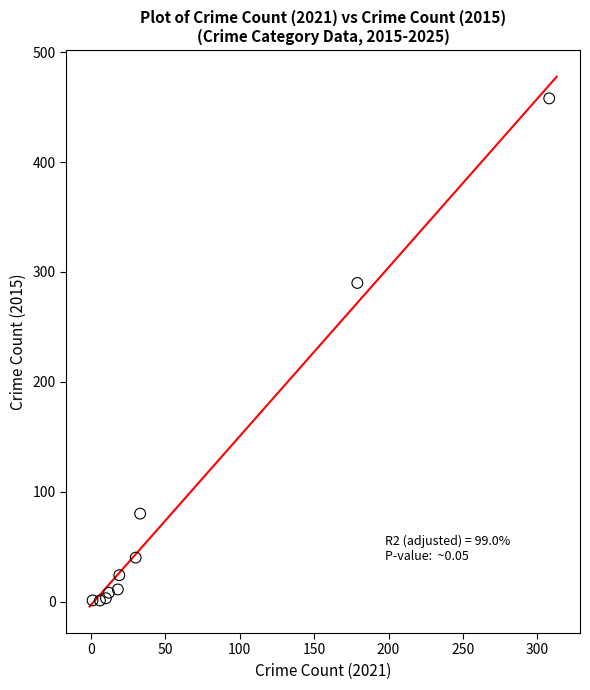

What Y value in the scatter plot is closest to 229?

290